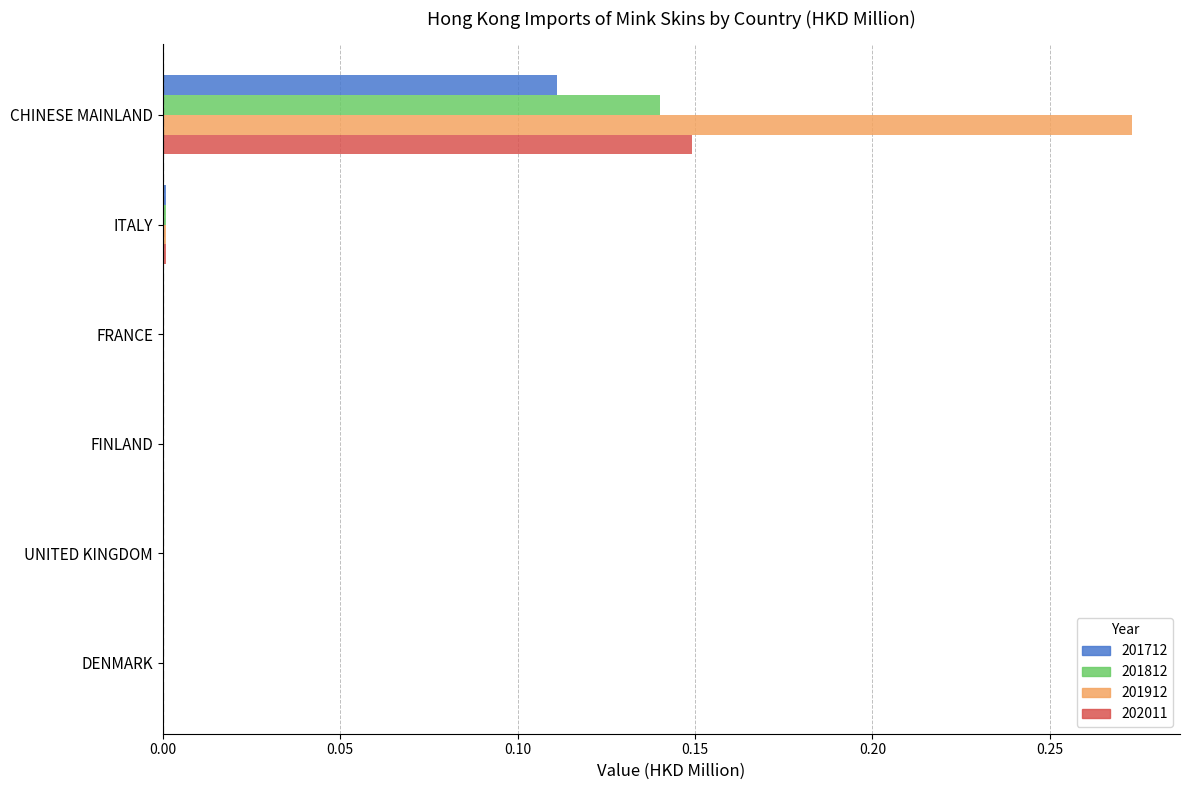

Which category has the highest value in the 201912 series?

CHINESE MAINLAND